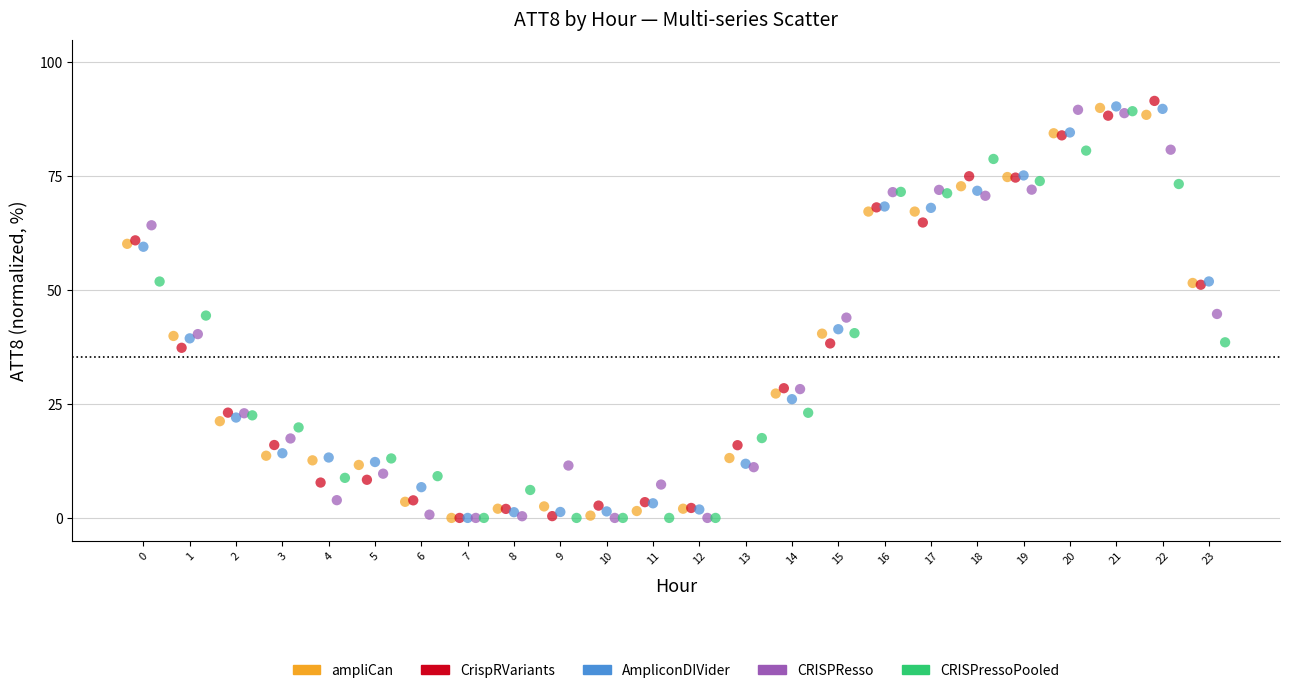

What are all the series names shown in the legend?

ampliCan, CrispRVariants, AmpliconDIVider, CRISPResso, CRISPressoPooled